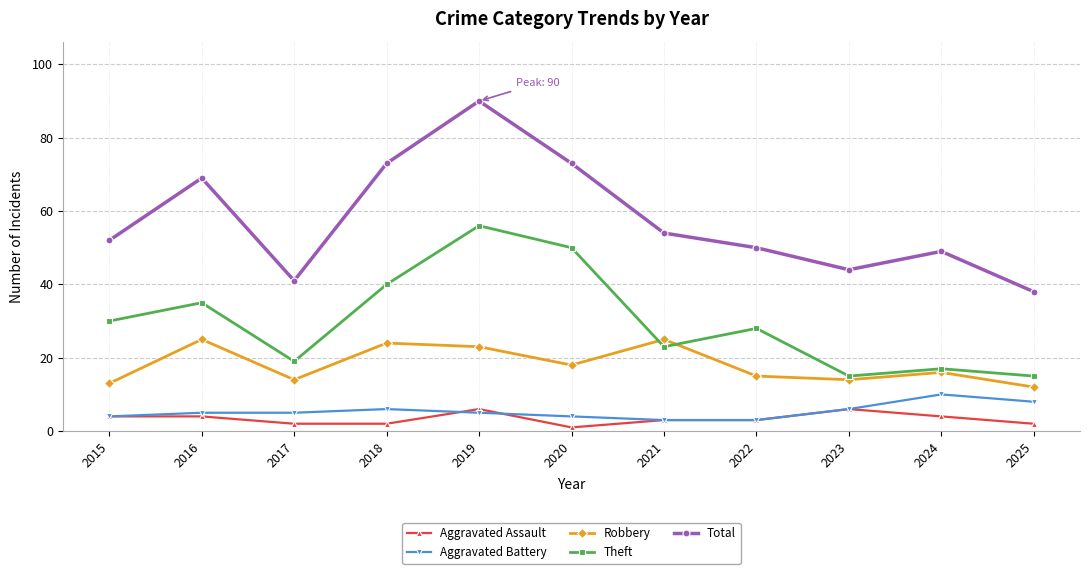

Between 2019 and 2025, which series saw the biggest shift?

Total